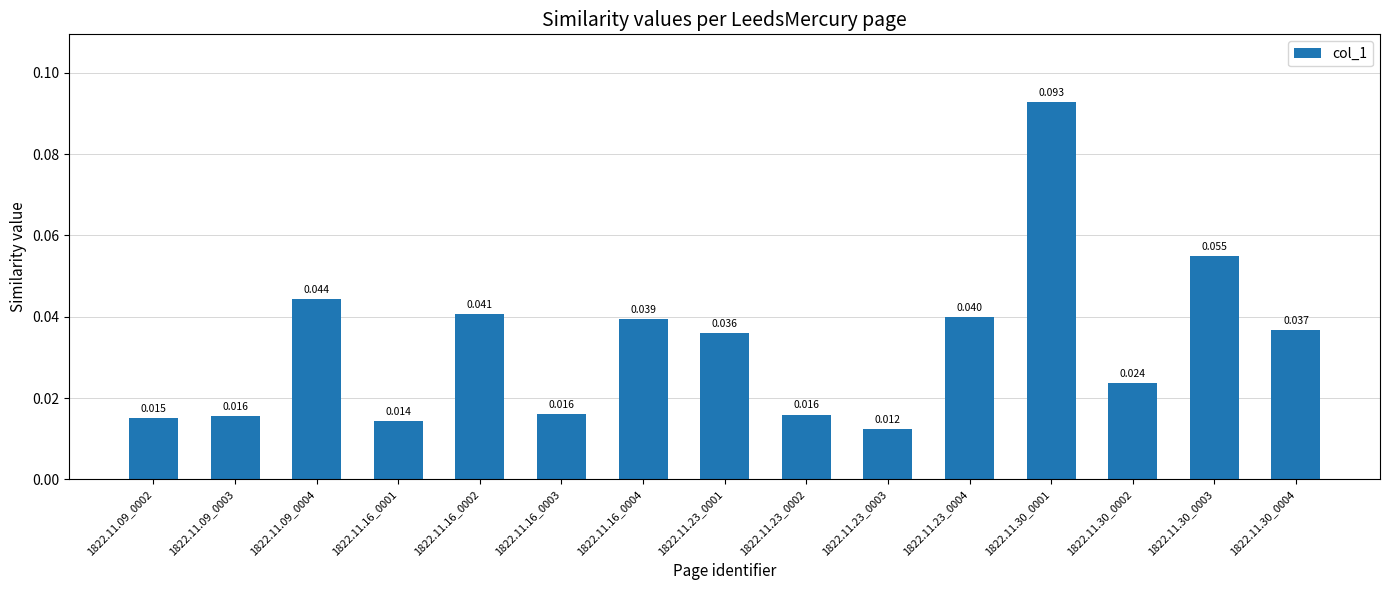

How many bars are there in total?

15